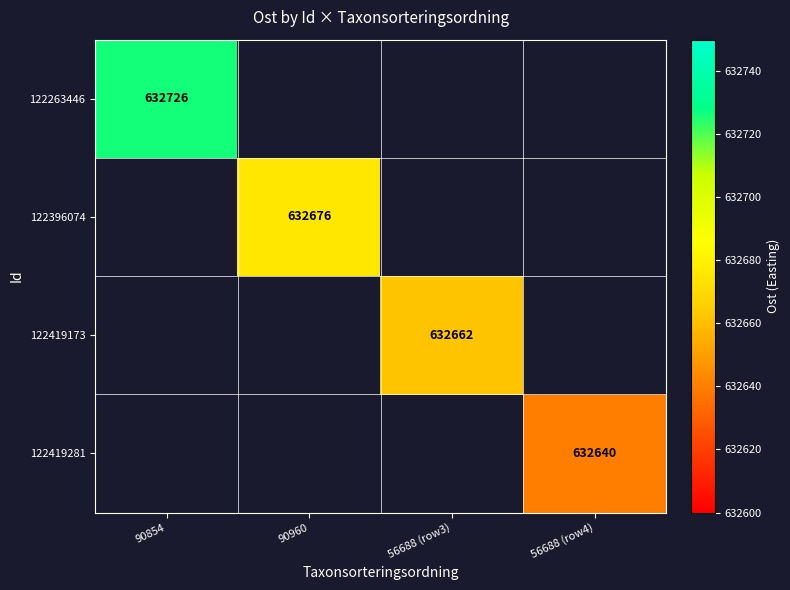

The 122263446 series shows 632726 at 90854. True or false?

True